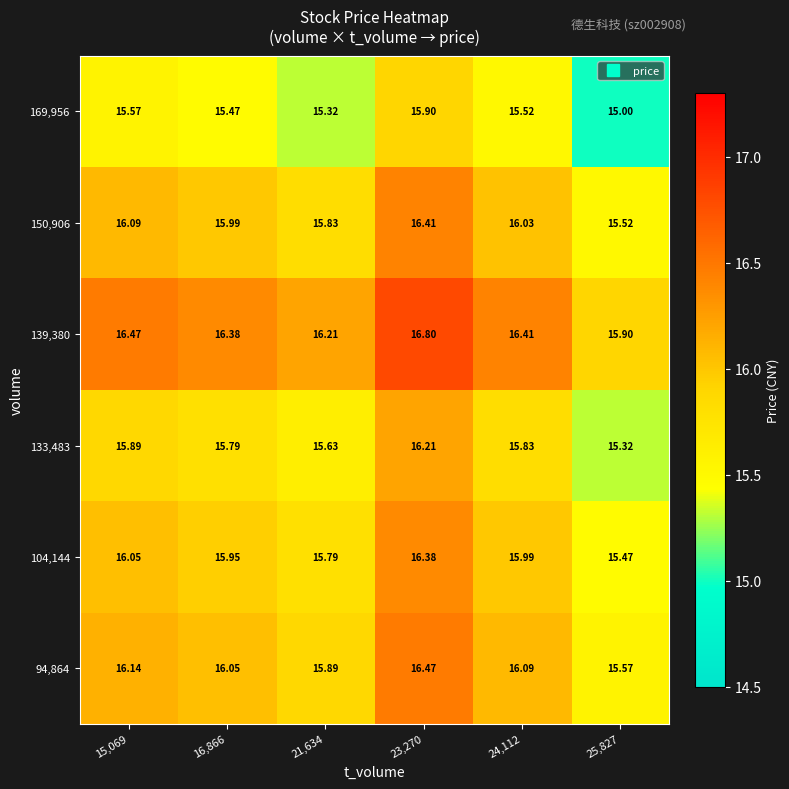

Which series has the largest total across all categories?

139,380